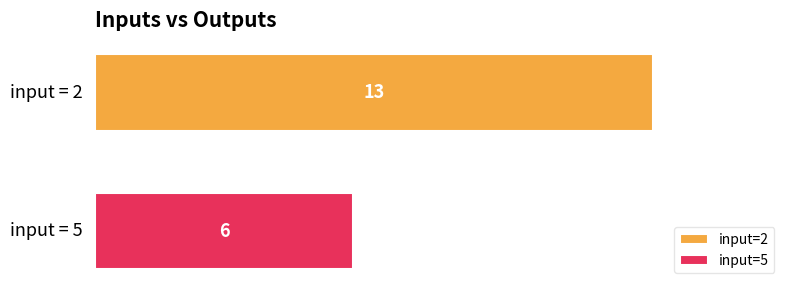

What is the smallest value displayed?

6